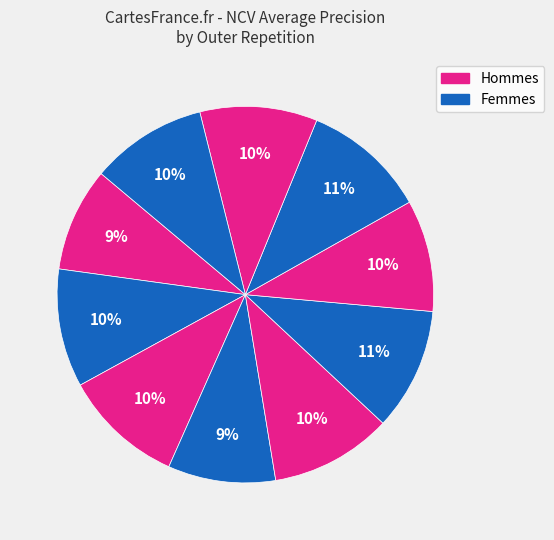

Count the number of slices in the pie.

10